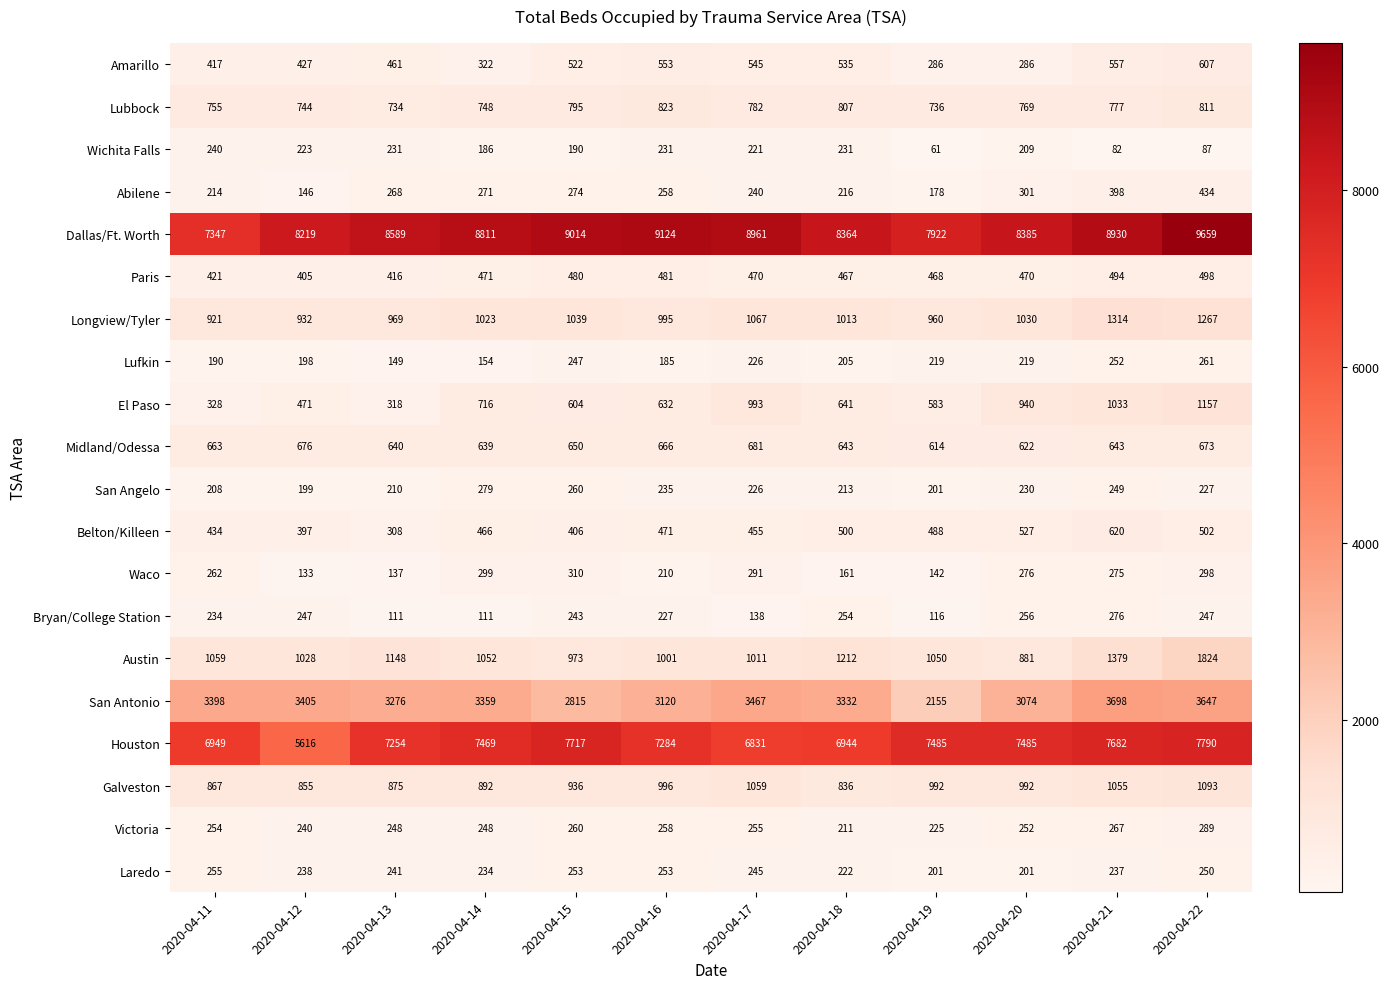

What is the total value across all series at 2020-04-20?

27405